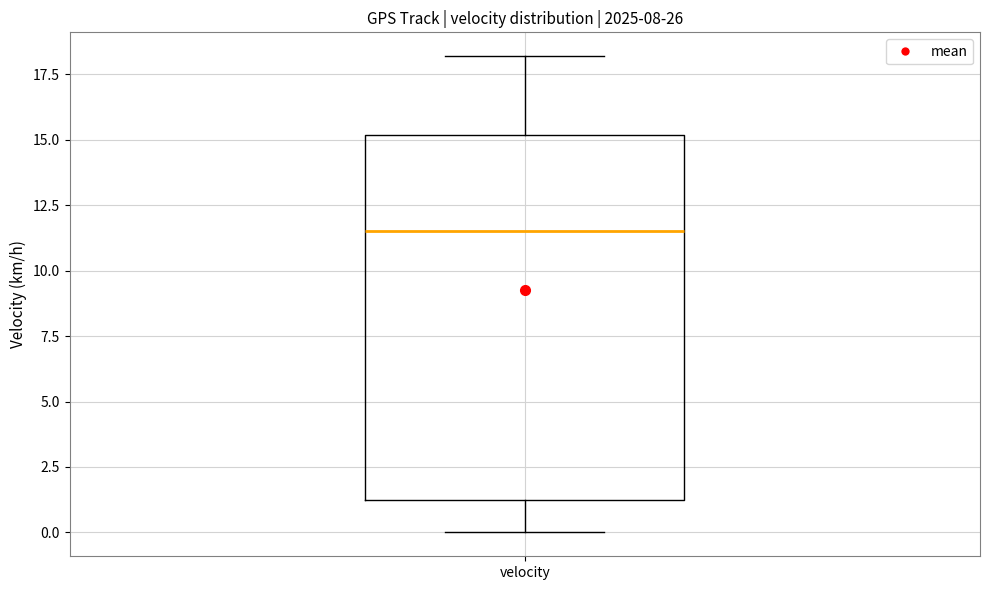

Read this box plot against the y-axis: the position of the median line, the range covered by the box, and the ends of both whiskers. The values are not printed on the chart, so give them approximately, as read against the axis.

median 11.5, box 1.5 to 15.0, whiskers 0.0 to 18.0